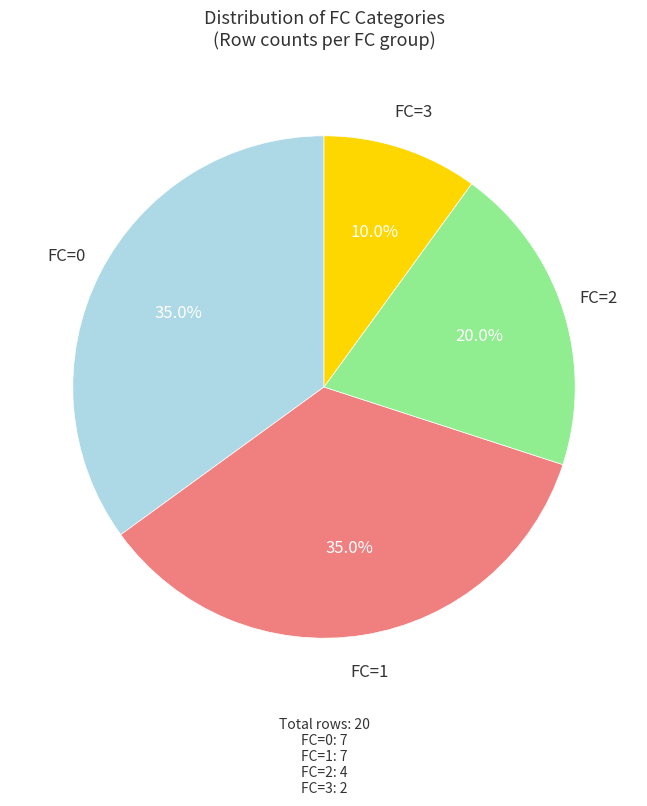

What is the smallest slice in the pie chart?

FC=3